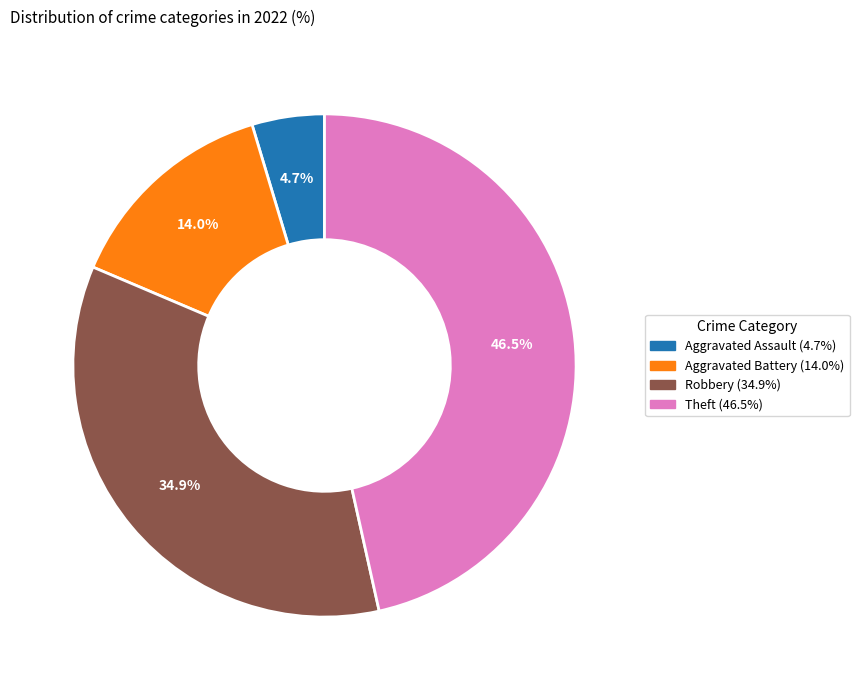

How many segments does this pie chart have?

4